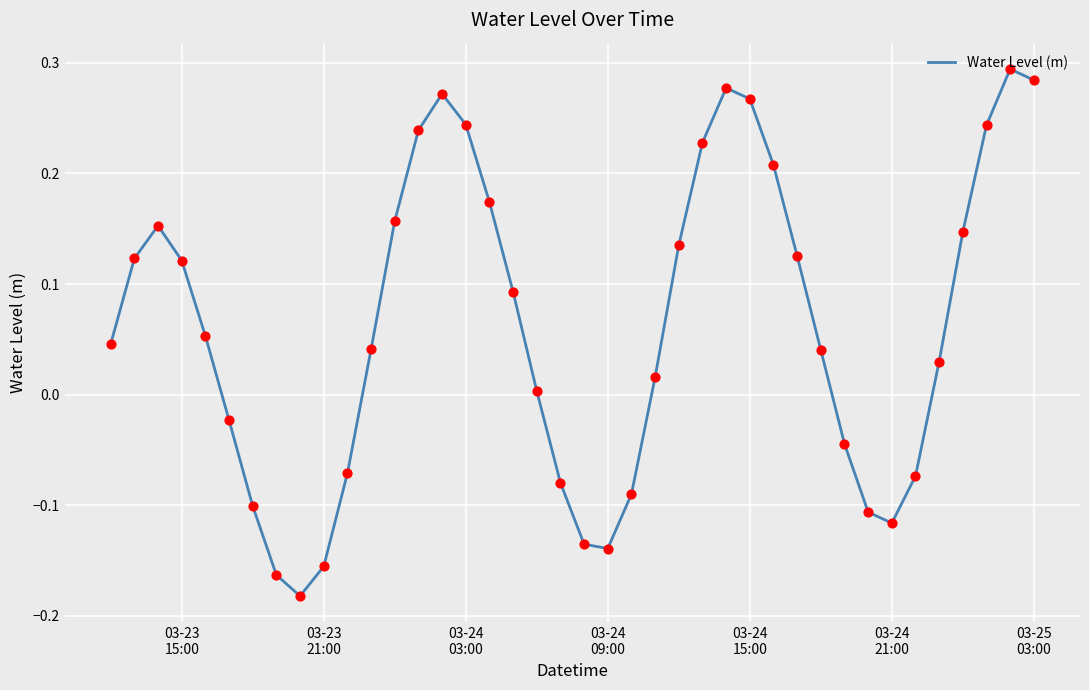

What is the difference between the maximum and minimum values?

0.5